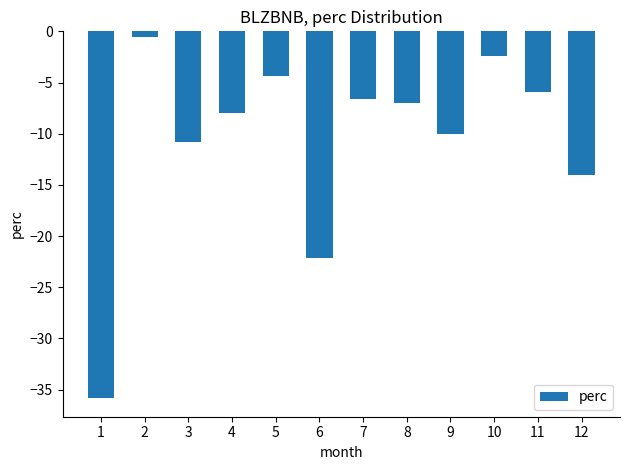

What is the greatest value displayed?

-0.5